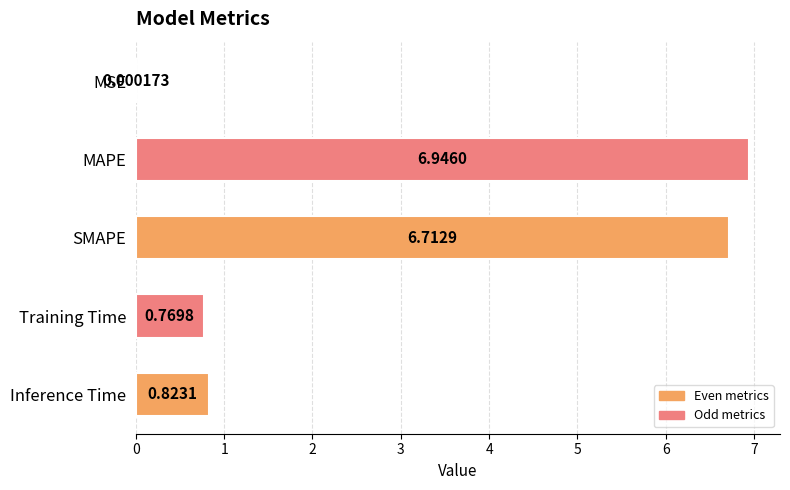

At which category does the chart reach its peak across all series?

MAPE